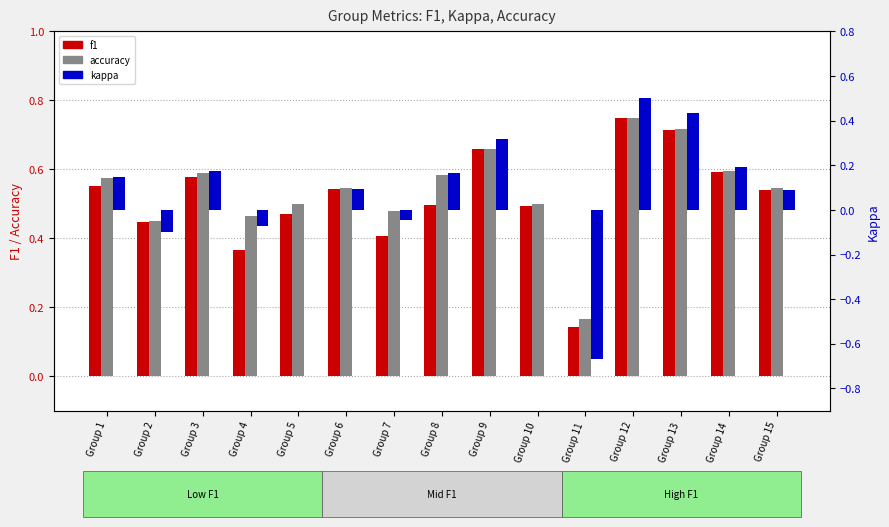

Which series changed the most between Group 1 and Group 14?

kappa